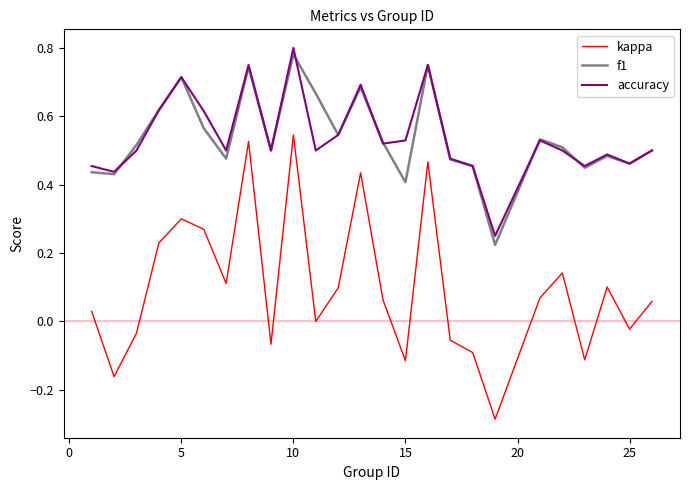

True or false: kappa and accuracy cross at least once.

False